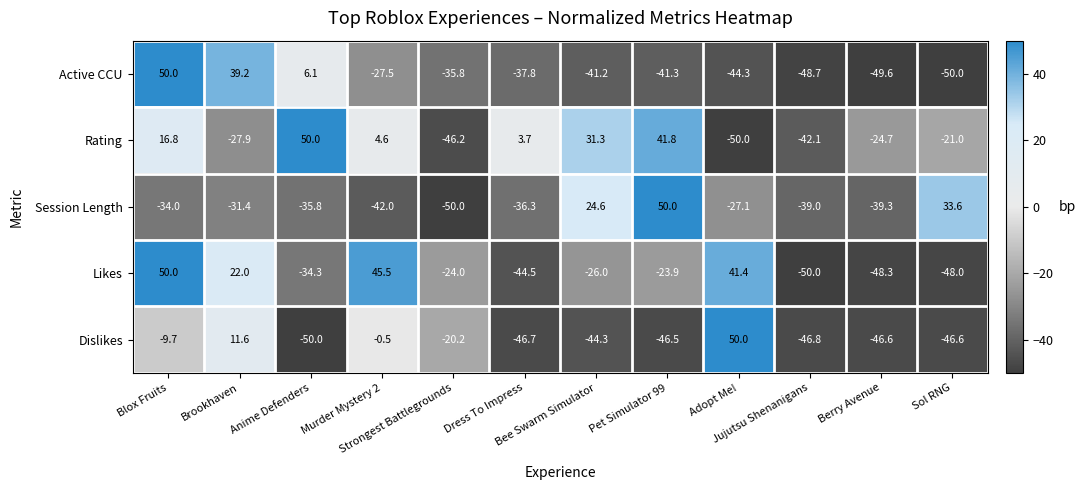

Which series changed the most between Anime Defenders and Berry Avenue?

Rating